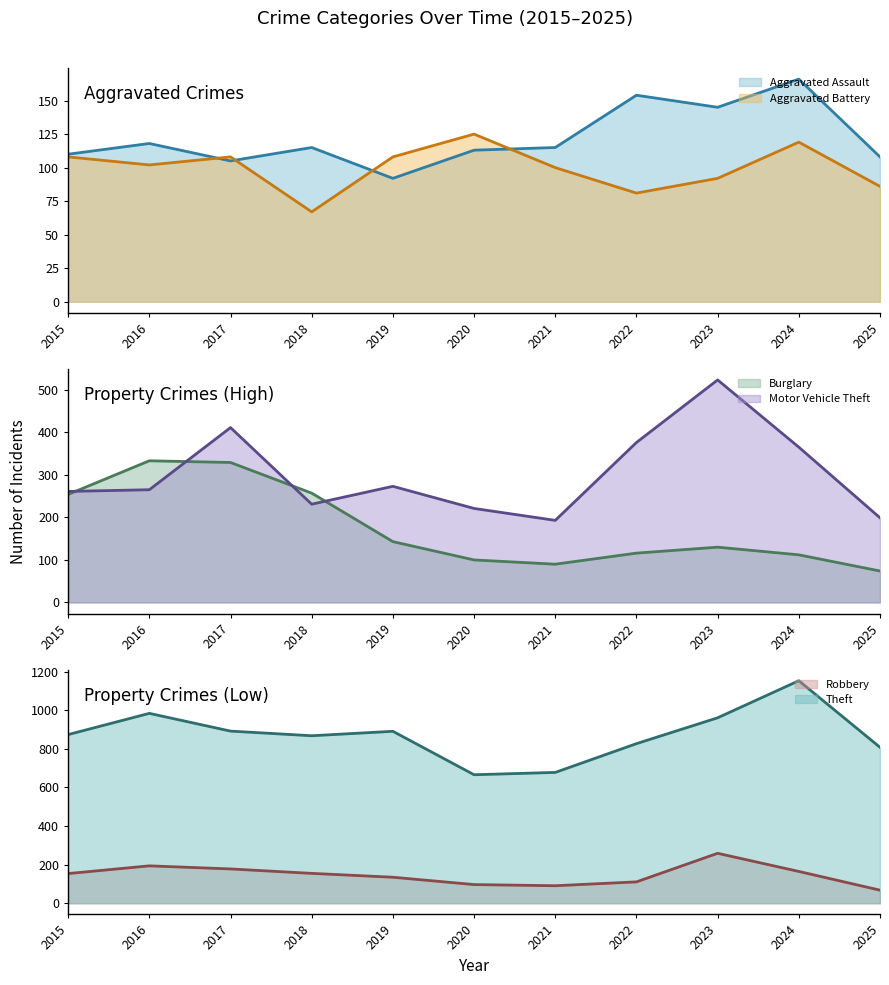

Which series has the widest spread of values?

Theft